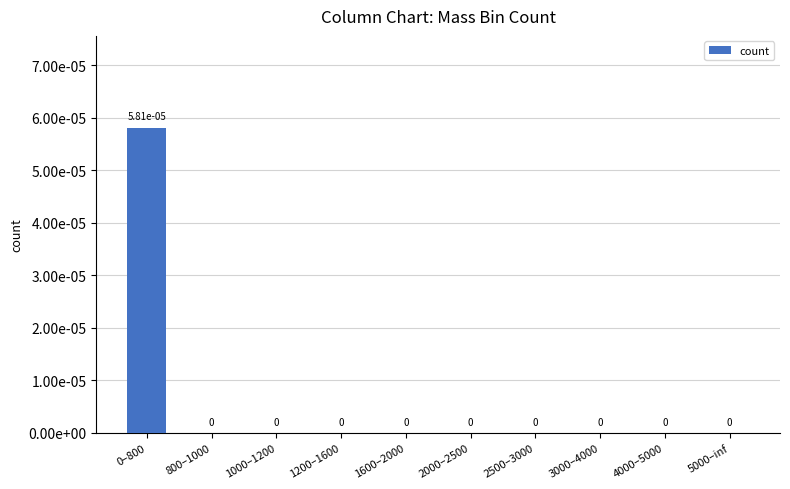

How many positive values are there?

1